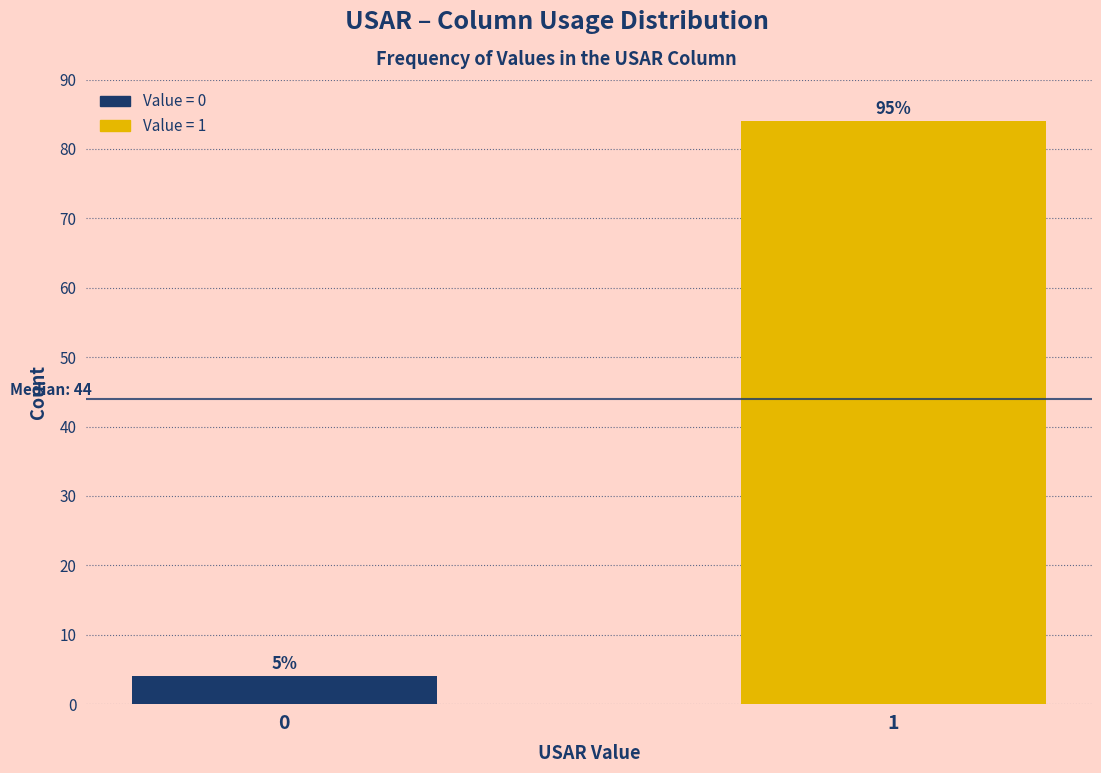

Does the chart contain any negative values?

No